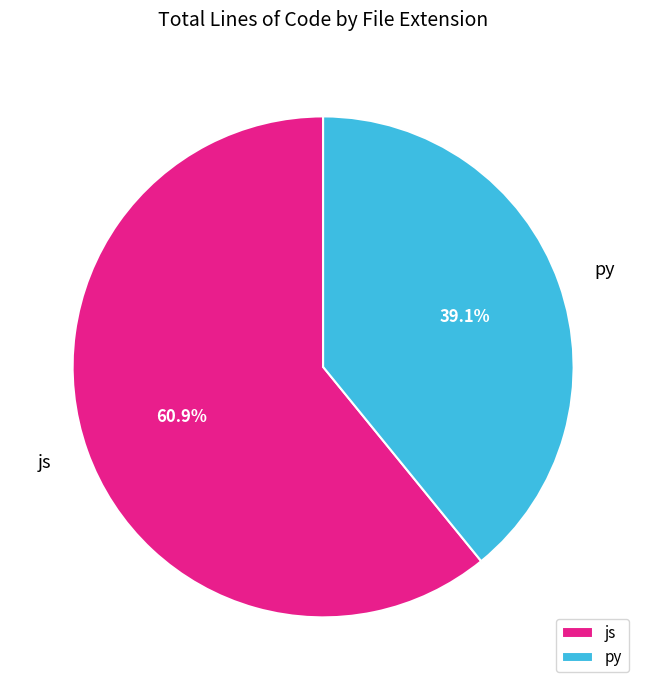

What percentage is the py slice, to the nearest percent?

39%